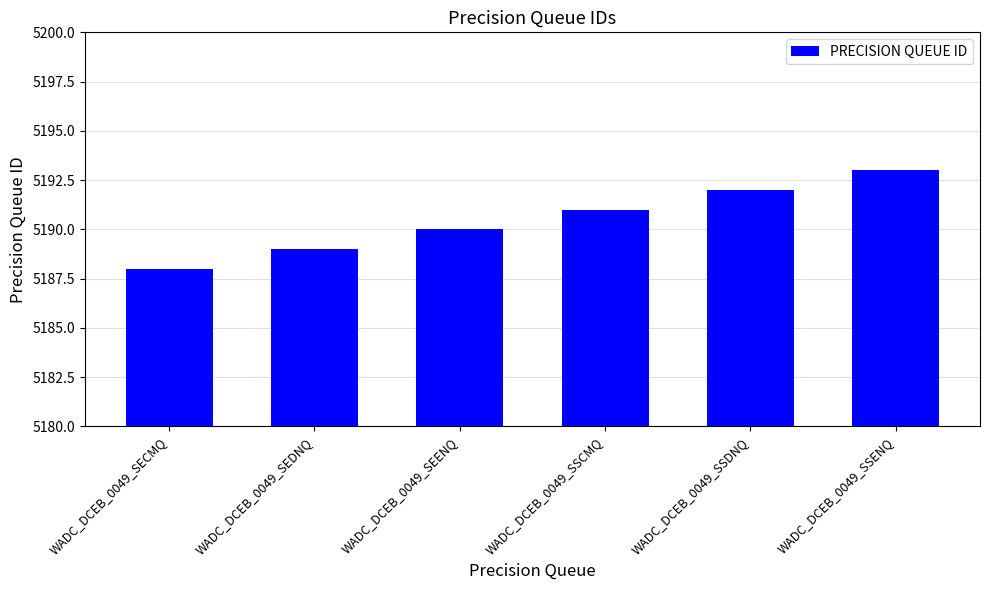

List the labels in order of value, largest first.

WADC_DCEB_0049_SSENQ, WADC_DCEB_0049_SSDNQ, WADC_DCEB_0049_SSCMQ, WADC_DCEB_0049_SEENQ, WADC_DCEB_0049_SEDNQ, WADC_DCEB_0049_SECMQ